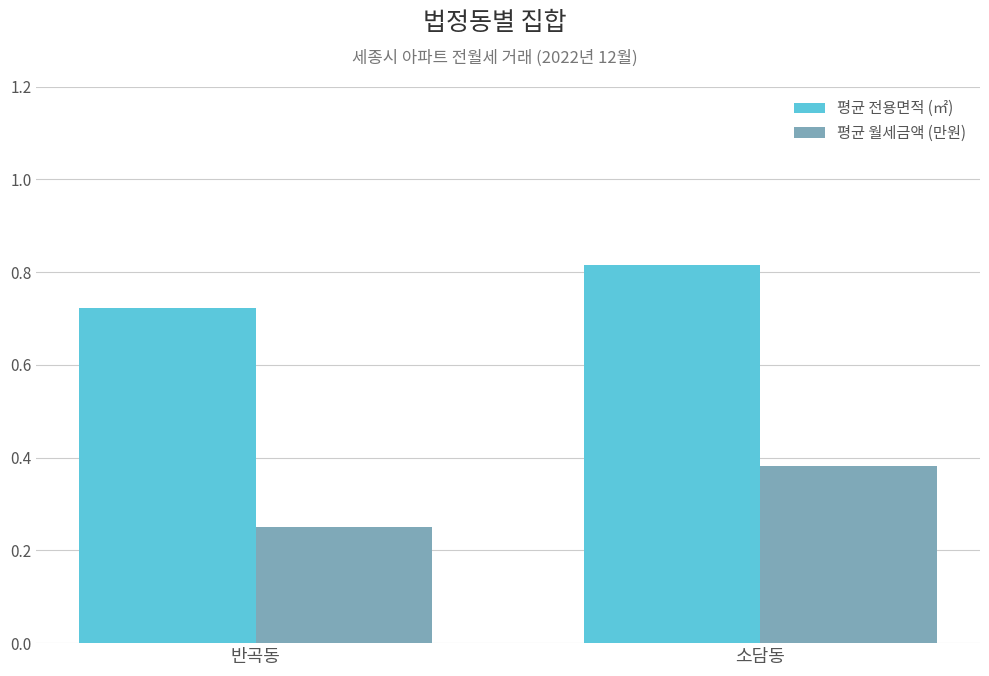

What are all the series names shown in the legend?

평균 전용면적 (㎡), 평균 월세금액 (만원)